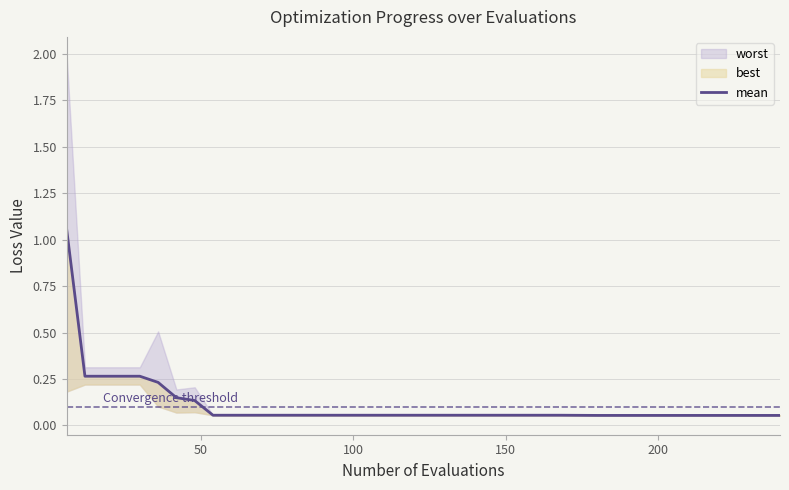

The value at 7 is 0.0. True or false?

False